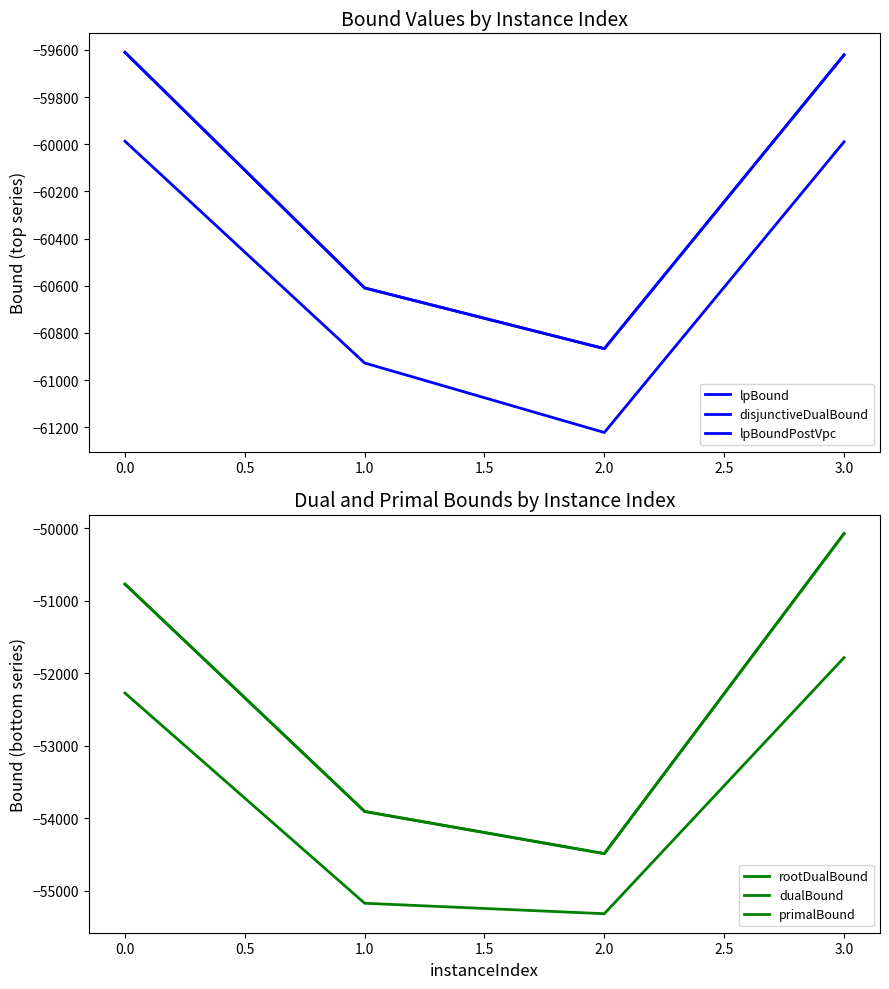

Reading left to right, list all the values displayed in this chart.

lpBound: 0.0=-59987.2	1.0=-60927.6	2.0=-61222.3	3.0=-59989.9
disjunctiveDualBound: 0.0=-59610.4	1.0=-60609.5	2.0=-60866.7	3.0=-59621.3
lpBoundPostVpc: 0.0=-59610.4	1.0=-60609.5	2.0=-60866.7	3.0=-59621.3
rootDualBound: 0.0=-52272.3	1.0=-55175.2	2.0=-55319.7	3.0=-51783.1
dualBound: 0.0=-50768.0	1.0=-53907.8	2.0=-54490.0	3.0=-50070.0
primalBound: 0.0=-50768.0	1.0=-53907.8	2.0=-54490.0	3.0=-50070.0